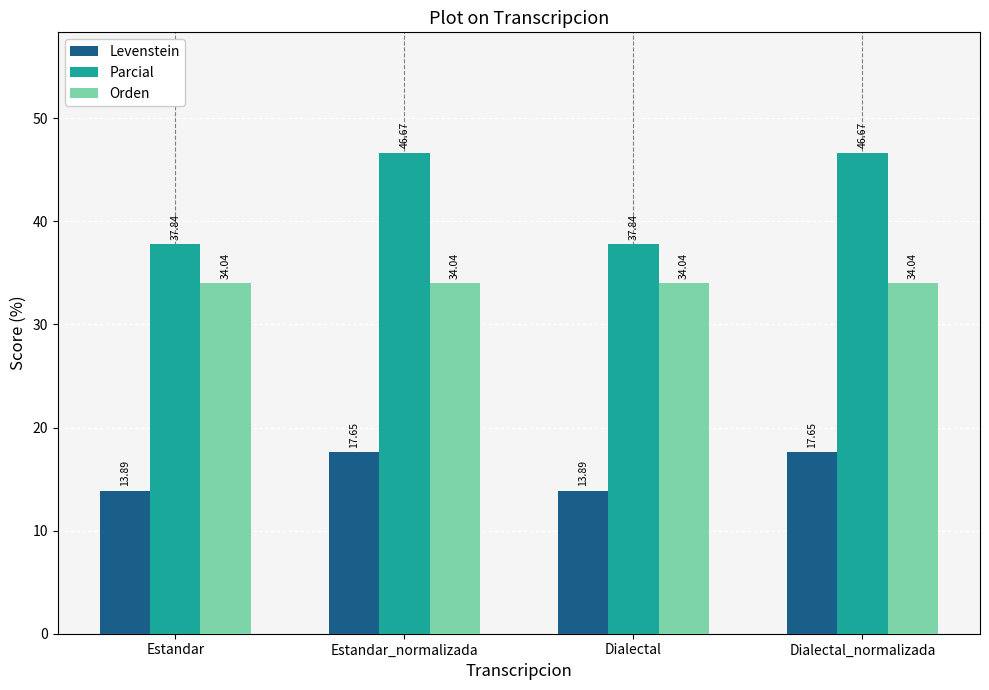

What are all the series names shown in the legend?

Levenstein, Parcial, Orden